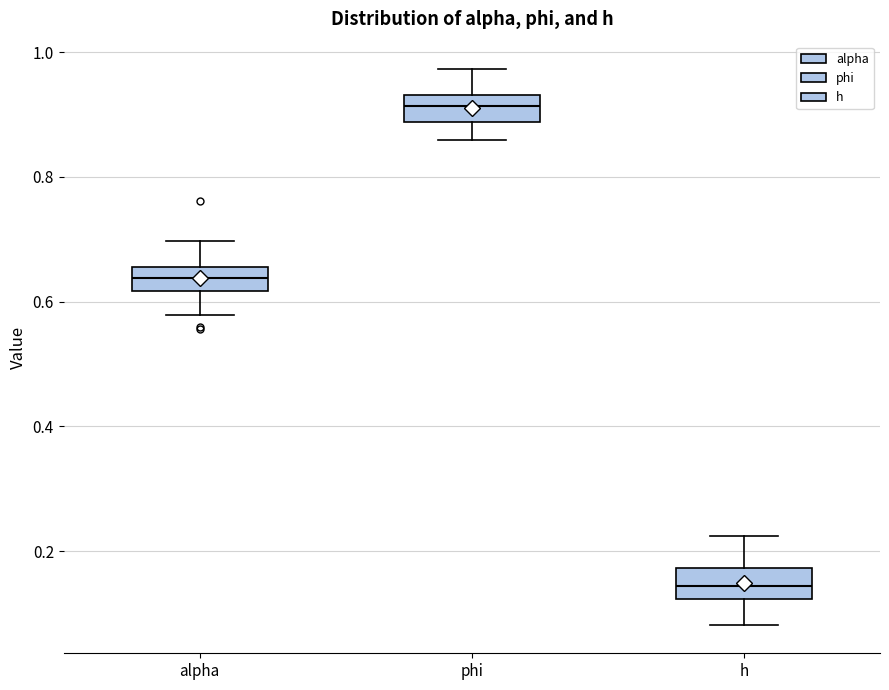

Reading left to right, read every box against the y-axis: the position of its median line, the range the box covers, and the ends of its whiskers. The values are not printed on the chart, so give them approximately, as read against the axis.

alpha: median 0.64, box 0.62 to 0.66, whiskers 0.58 to 0.70
phi: median 0.92, box 0.88 to 0.94, whiskers 0.86 to 0.98
h: median 0.14, box 0.12 to 0.18, whiskers 0.08 to 0.22